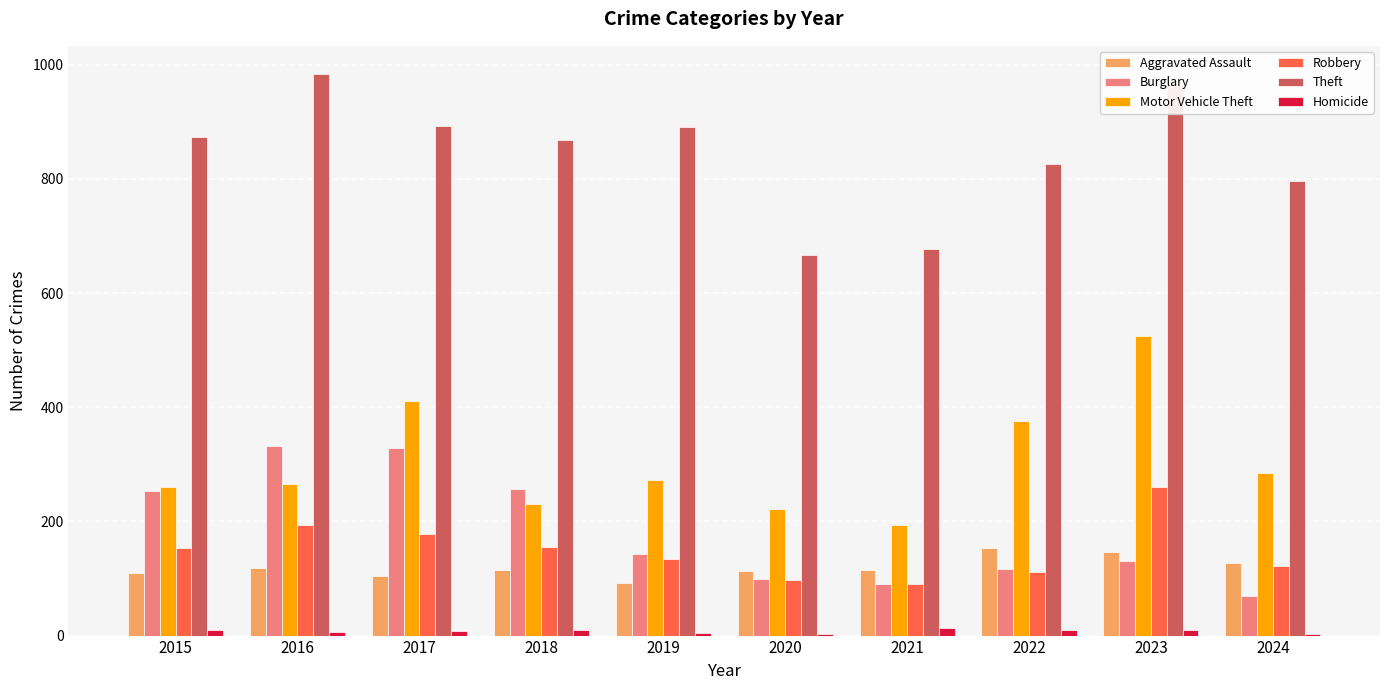

Which series changed the most between 2018 and 2024?

Burglary